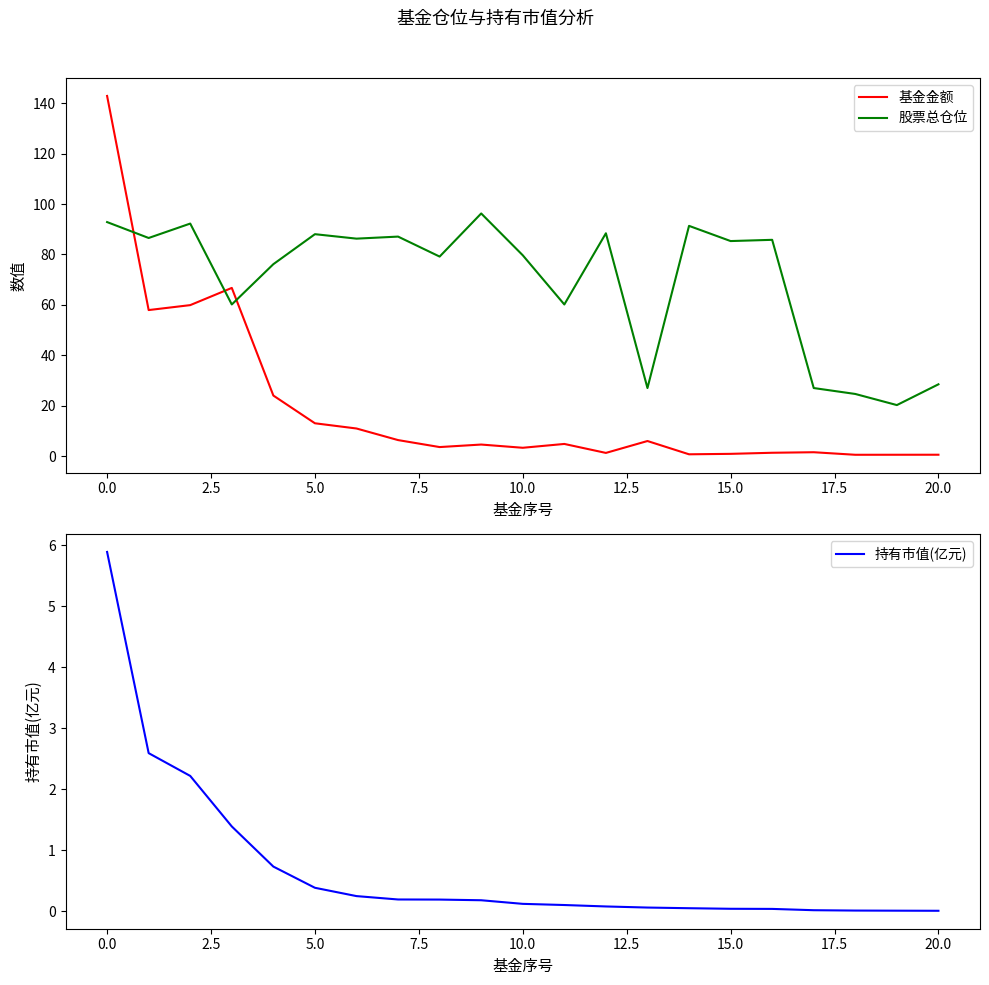

After their last crossing, which series has the higher values: 基金金额 or 股票总仓位?

股票总仓位